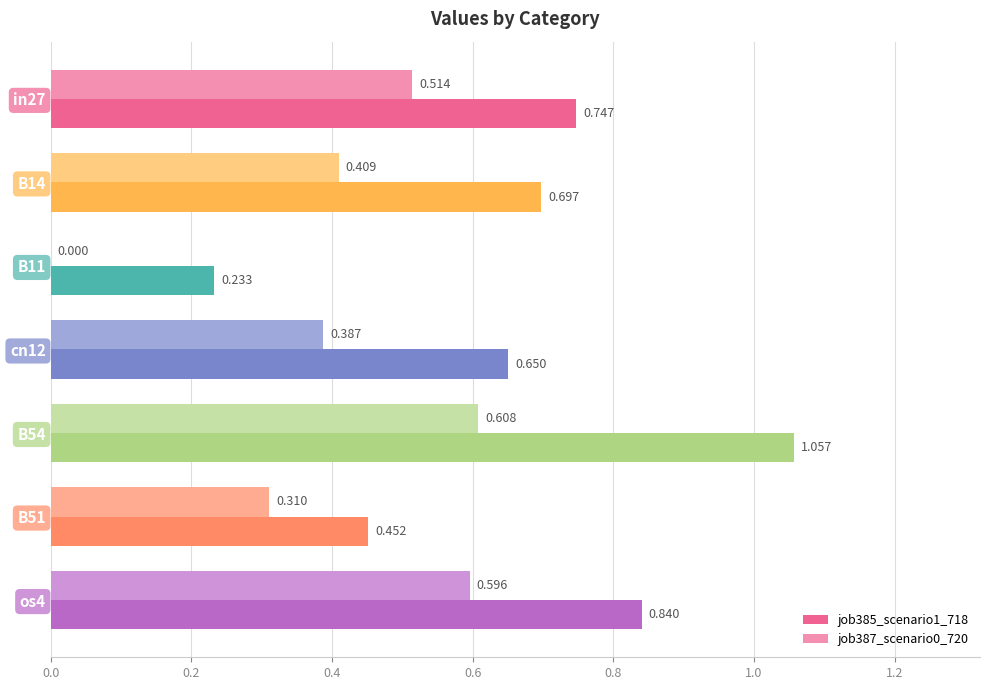

Count the job387_scenario0_720 values in the range 0 to 1.

7